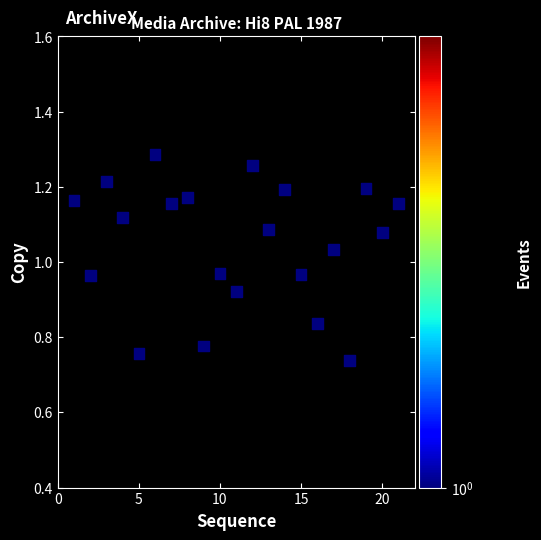

What is the range of Y values (max minus min)?

0.5